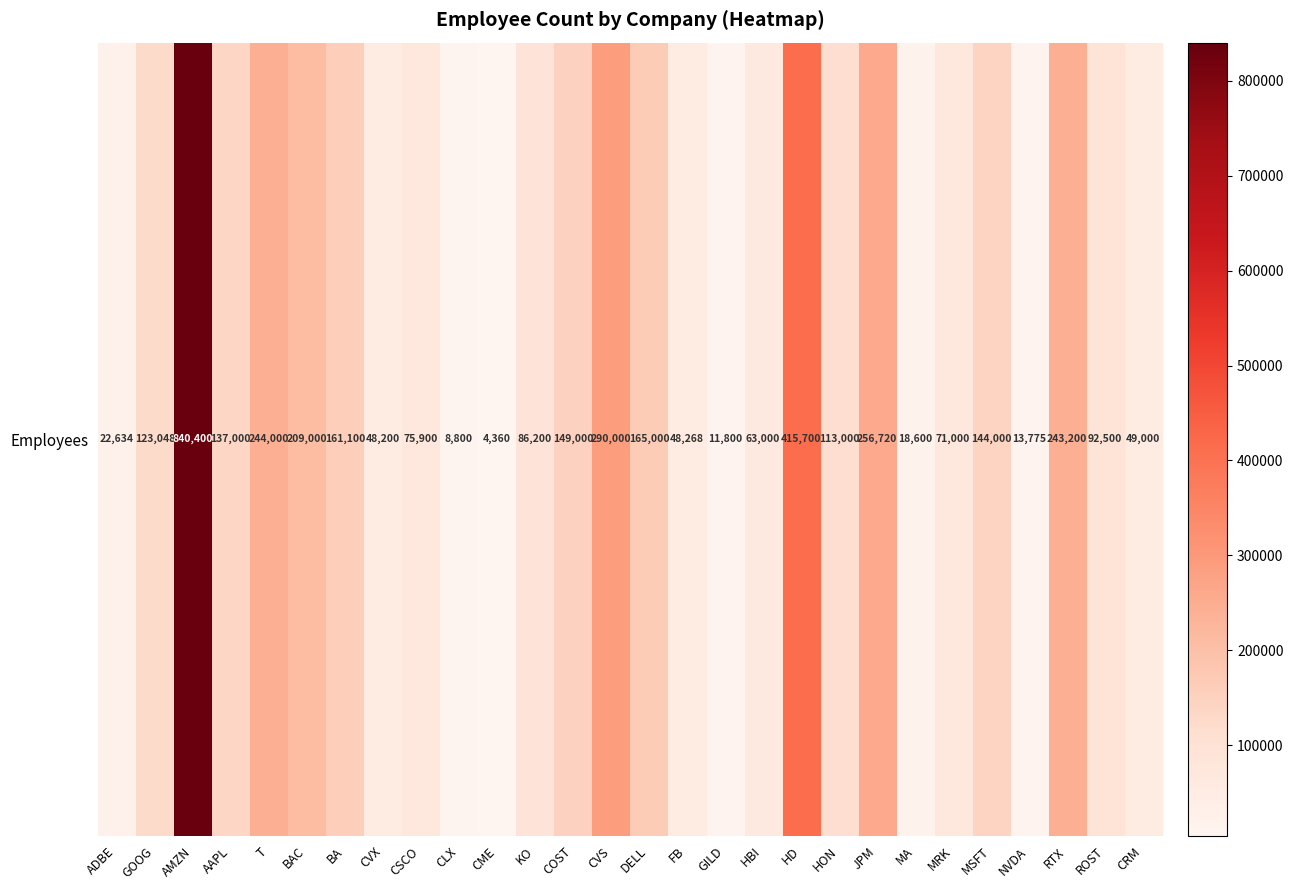

Where does the data first go above 113000?

GOOG